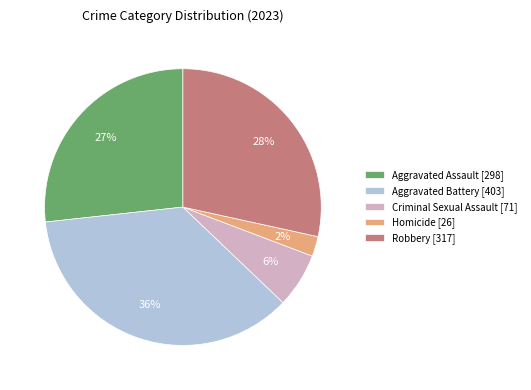

The Criminal Sexual Assault slice represents 6% of the pie. True or false?

True